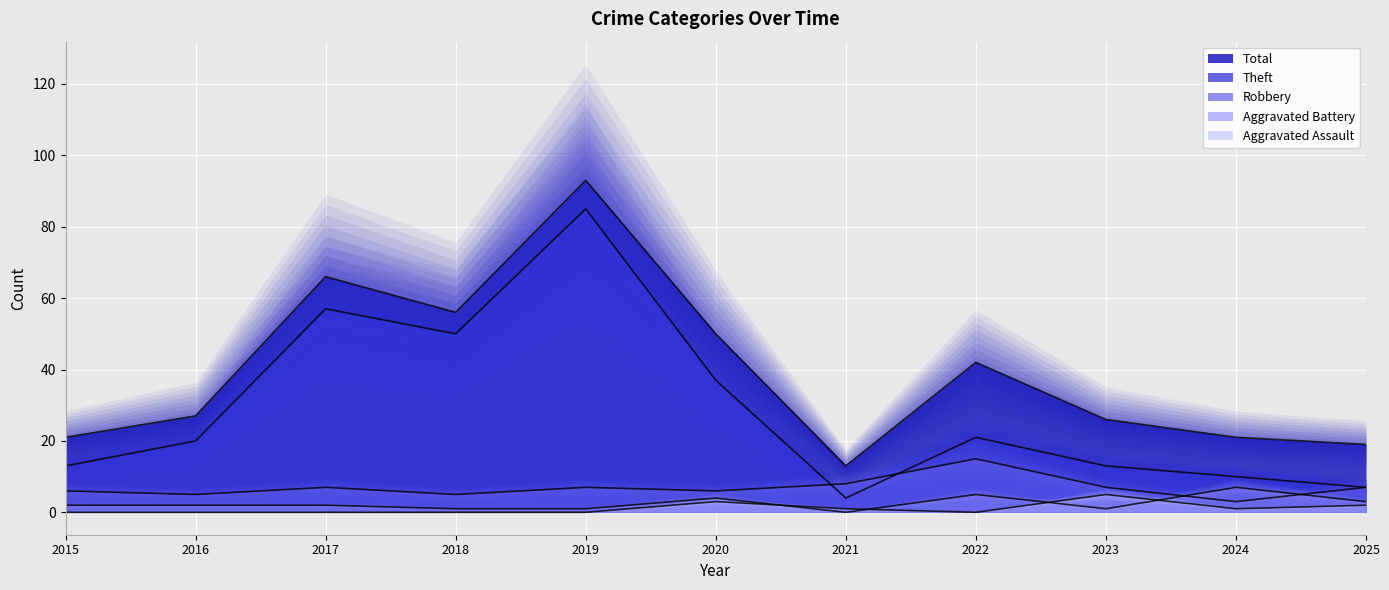

Which series has the widest spread of values?

Theft